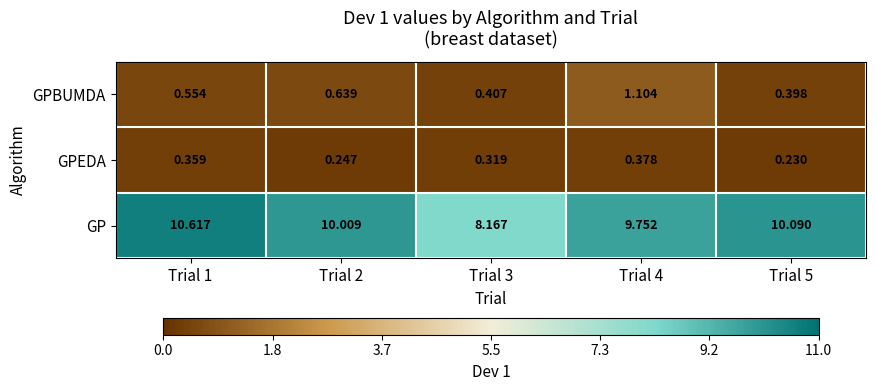

Is the value of GPBUMDA at Trial 1 greater than the value of GP at Trial 5?

No